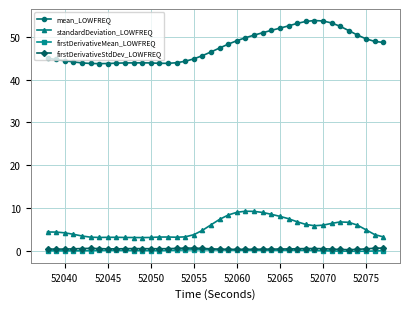

True or false: standardDeviation_LOWFREQ and mean_LOWFREQ cross at least once.

False